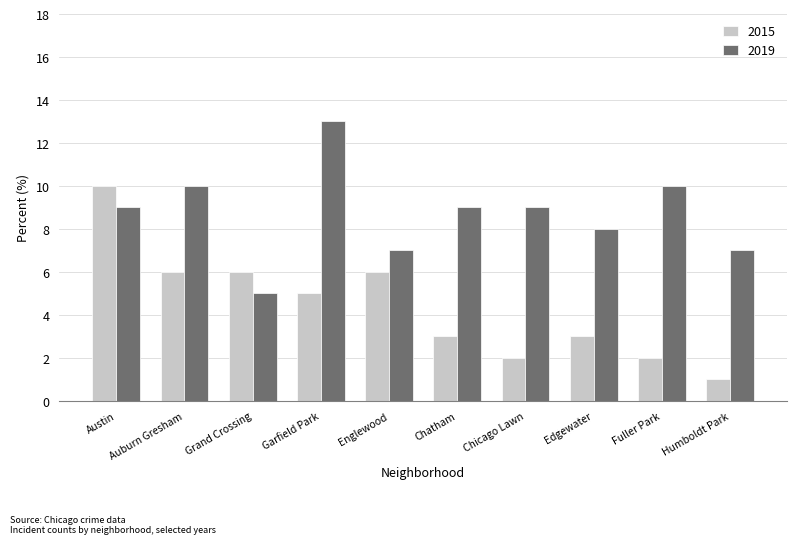

At Auburn Gresham, list the series in order from smallest to largest.

2015, 2019